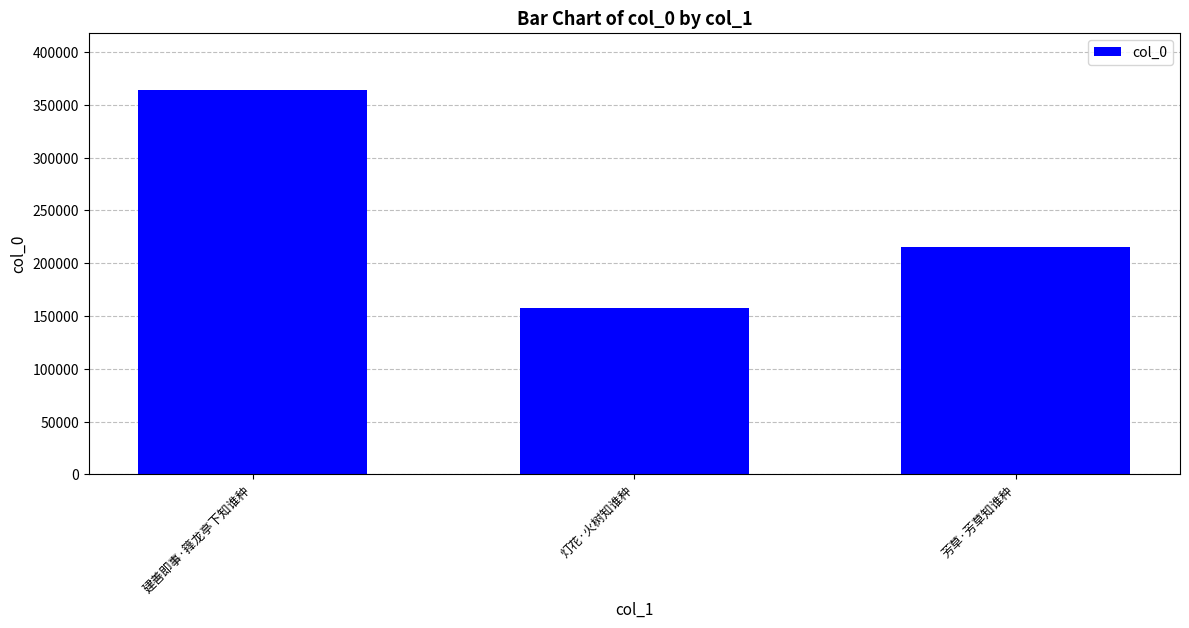

Where is the data nearest to the value 260671?

芳草·芳草知谁种